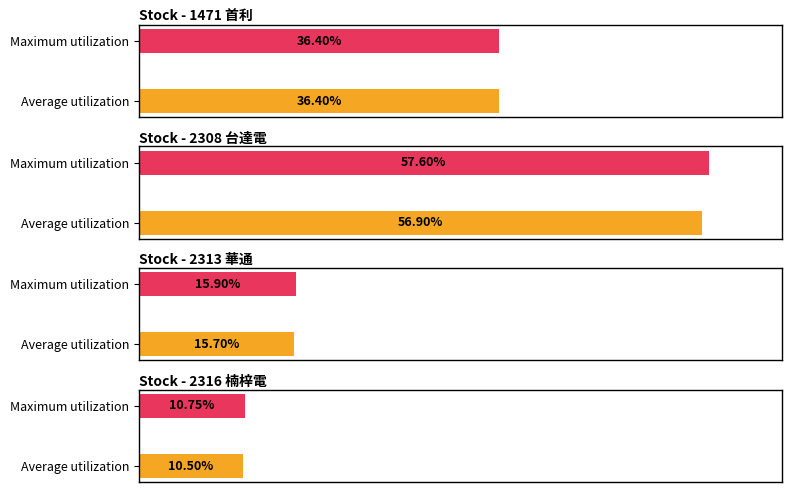

What is the value of the Average utilization bar at the 3rd from the left?

15.7